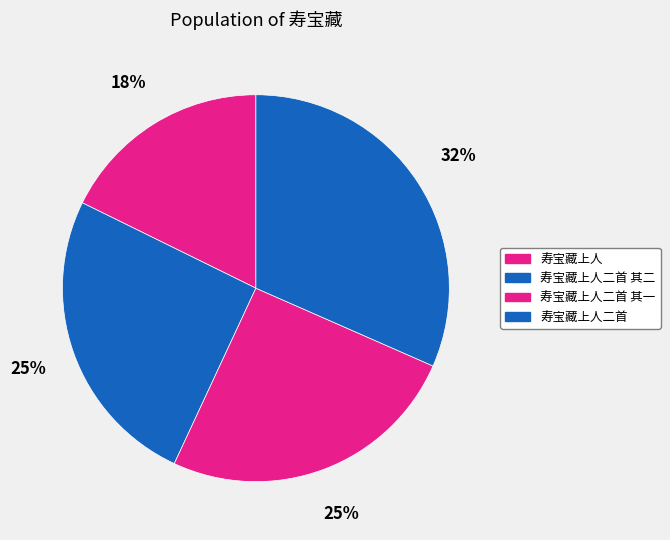

What percentage is the 寿宝藏上人 slice, to the nearest percent?

18%